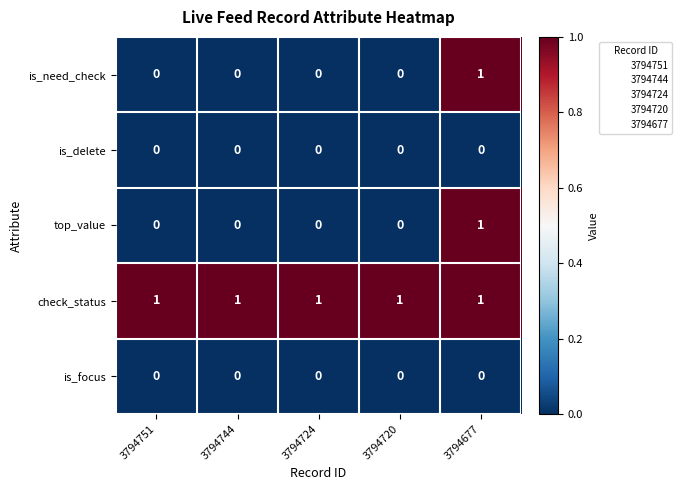

The value of top_value at 3794744 is 0. True or false?

True